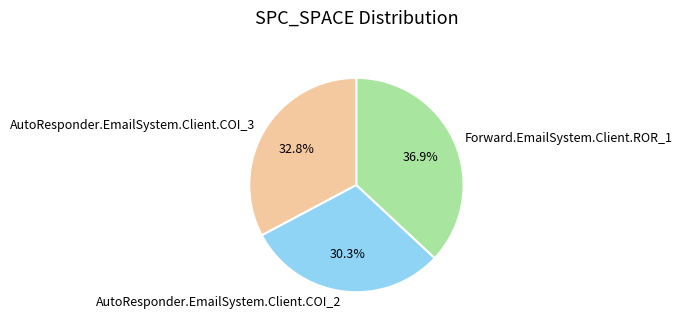

Which slice is the smallest?

AutoResponder.EmailSystem.Client.COI_2